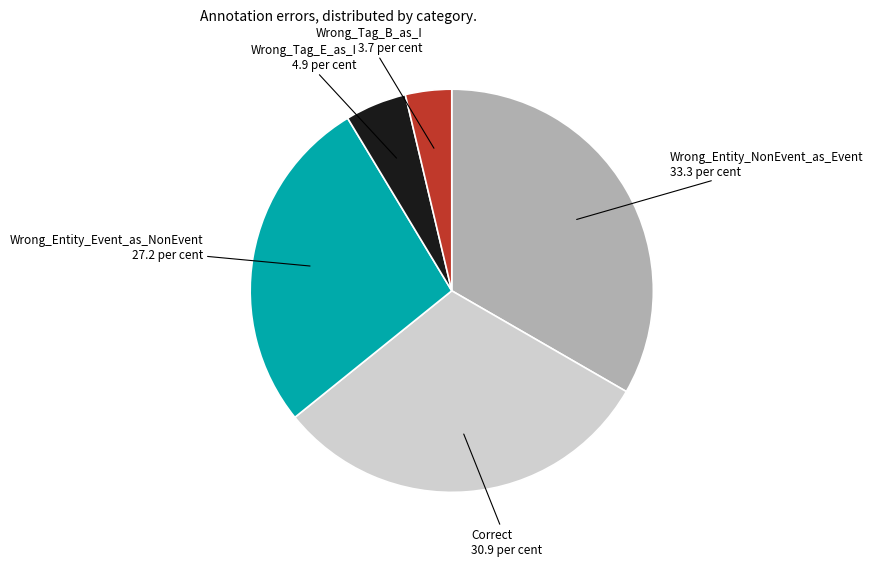

What is the smallest slice in the pie chart?

Wrong_Tag_B_as_I